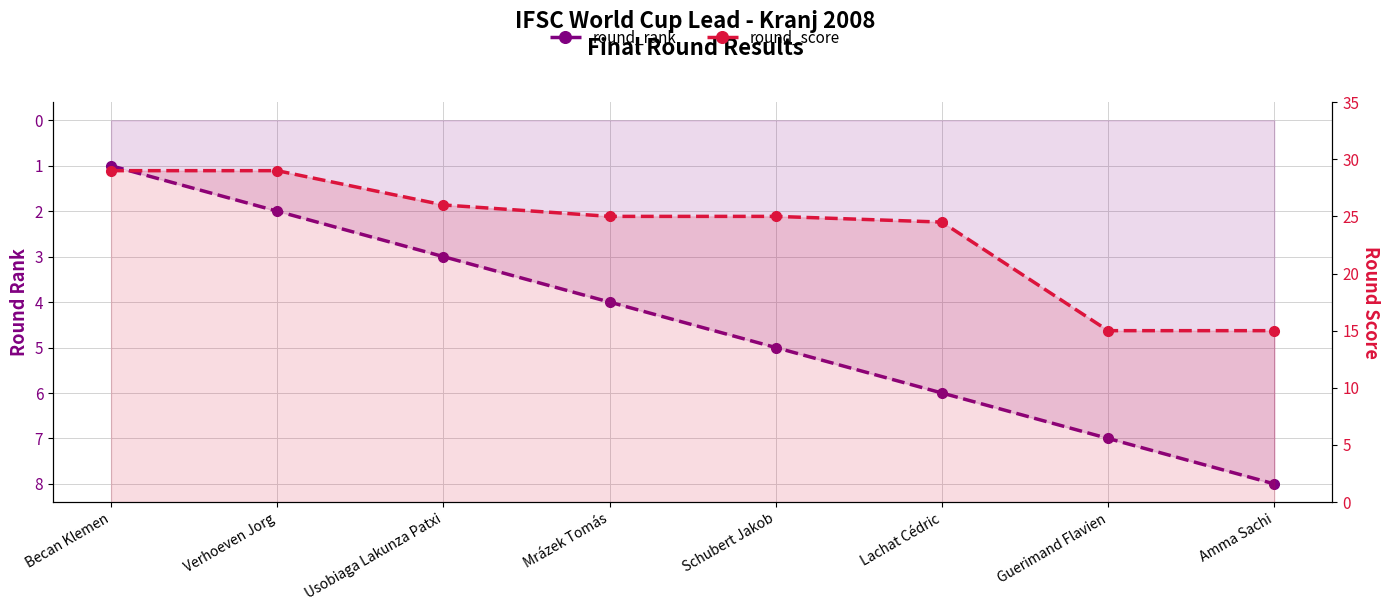

What are all the series names shown in the legend?

round_rank, round_score